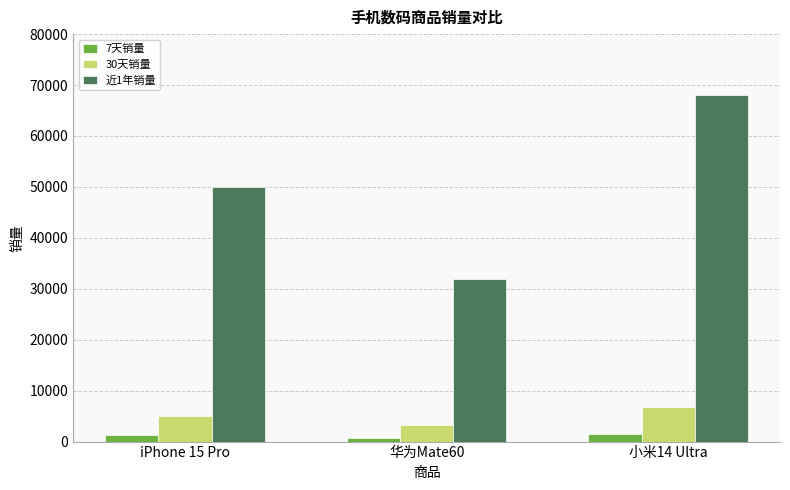

At which label does 30天销量 reach its peak?

小米14 Ultra